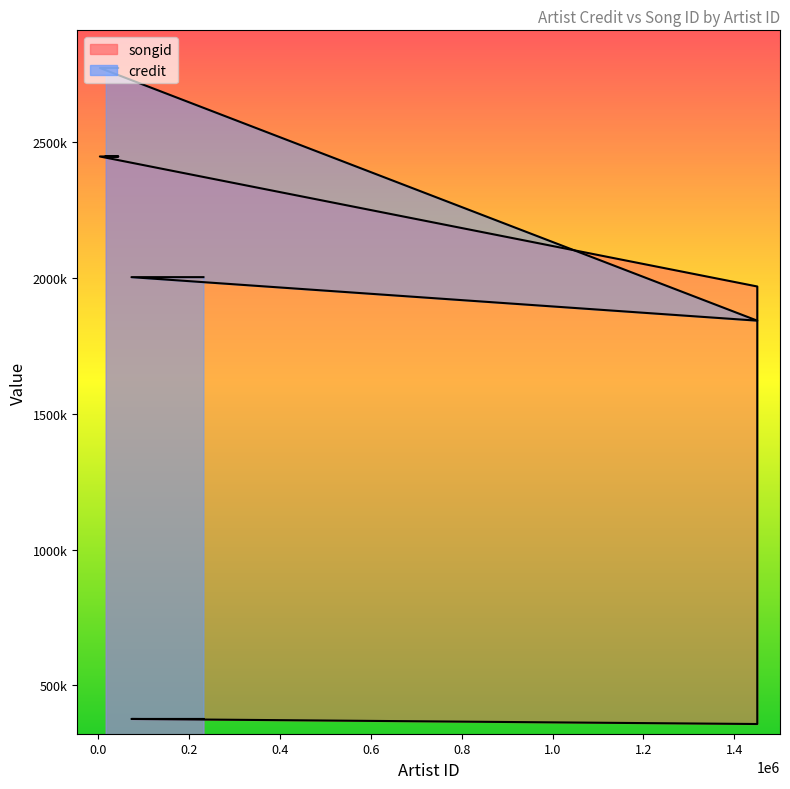

Which series has the largest range (max minus min)?

songid